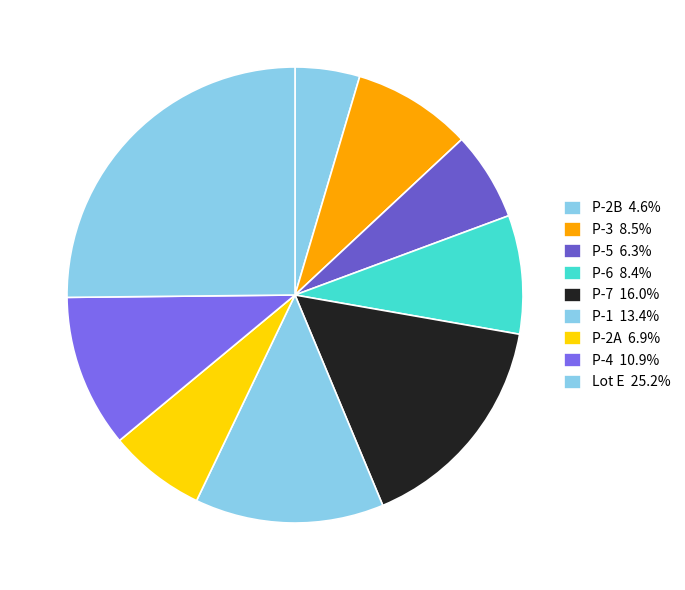

How many segments does this pie chart have?

9